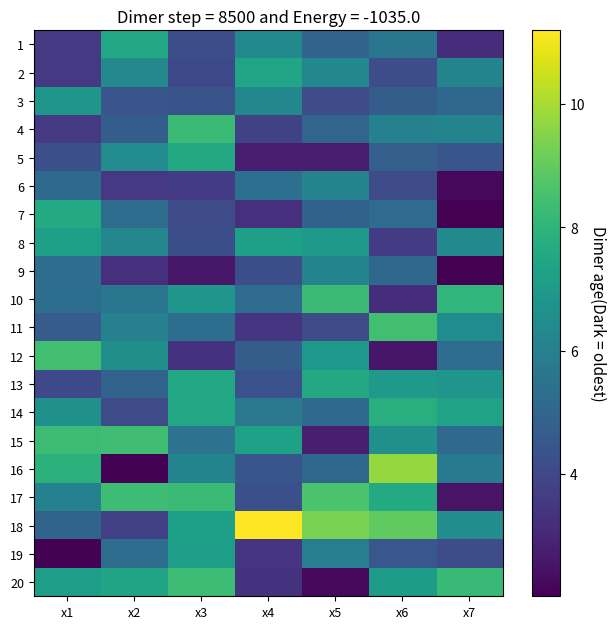

What is the maximum value shown in the chart?

11.2